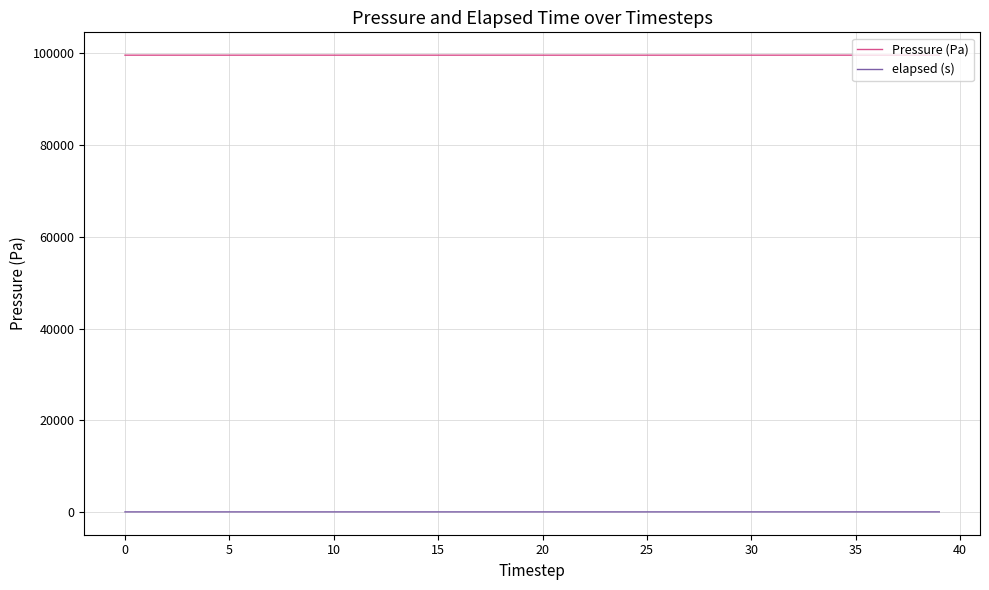

Rank the series by their average value, from highest to lowest.

Pressure (Pa), elapsed (s)